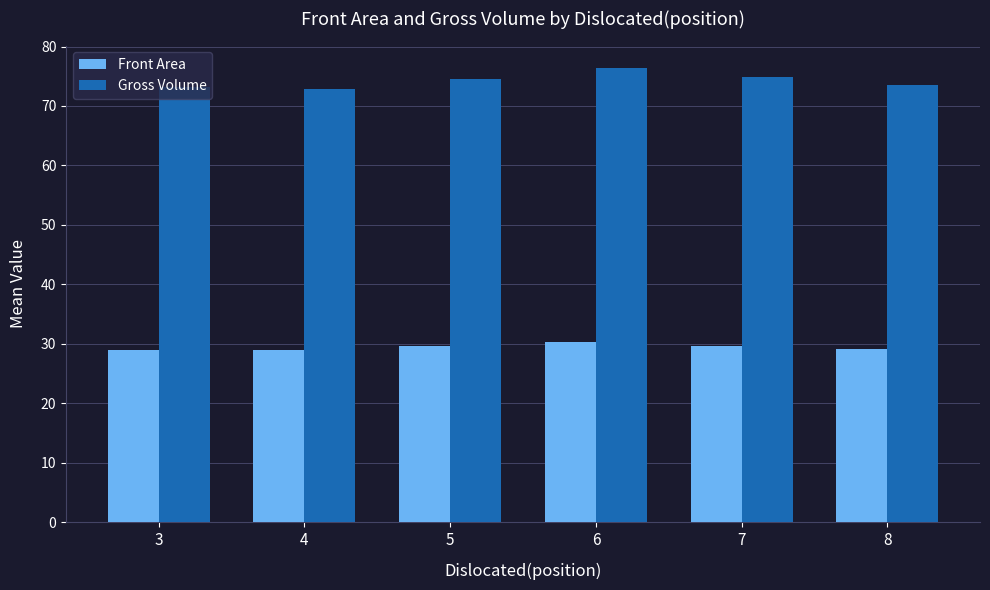

What is the difference between the highest and lowest values at 4?

44.0